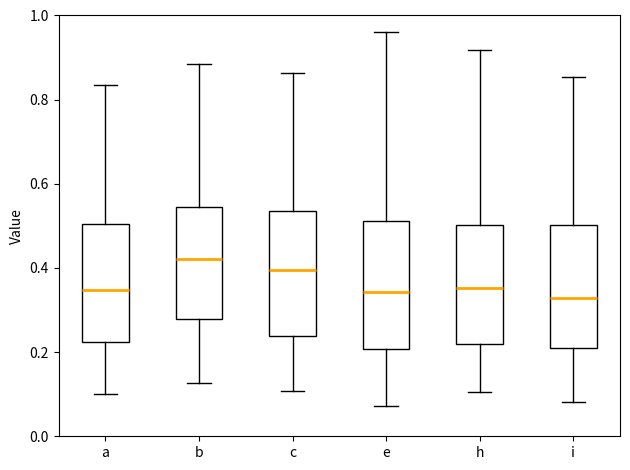

Reading left to right, read every box against the y-axis: the position of its median line, the range the box covers, and the ends of its whiskers. The values are not printed on the chart, so give them approximately, as read against the axis.

a: median 0.34, box 0.22 to 0.50, whiskers 0.10 to 0.84
b: median 0.42, box 0.28 to 0.54, whiskers 0.12 to 0.88
c: median 0.40, box 0.24 to 0.54, whiskers 0.10 to 0.86
e: median 0.34, box 0.20 to 0.52, whiskers 0.08 to 0.96
h: median 0.36, box 0.22 to 0.50, whiskers 0.10 to 0.92
i: median 0.32, box 0.22 to 0.50, whiskers 0.08 to 0.86